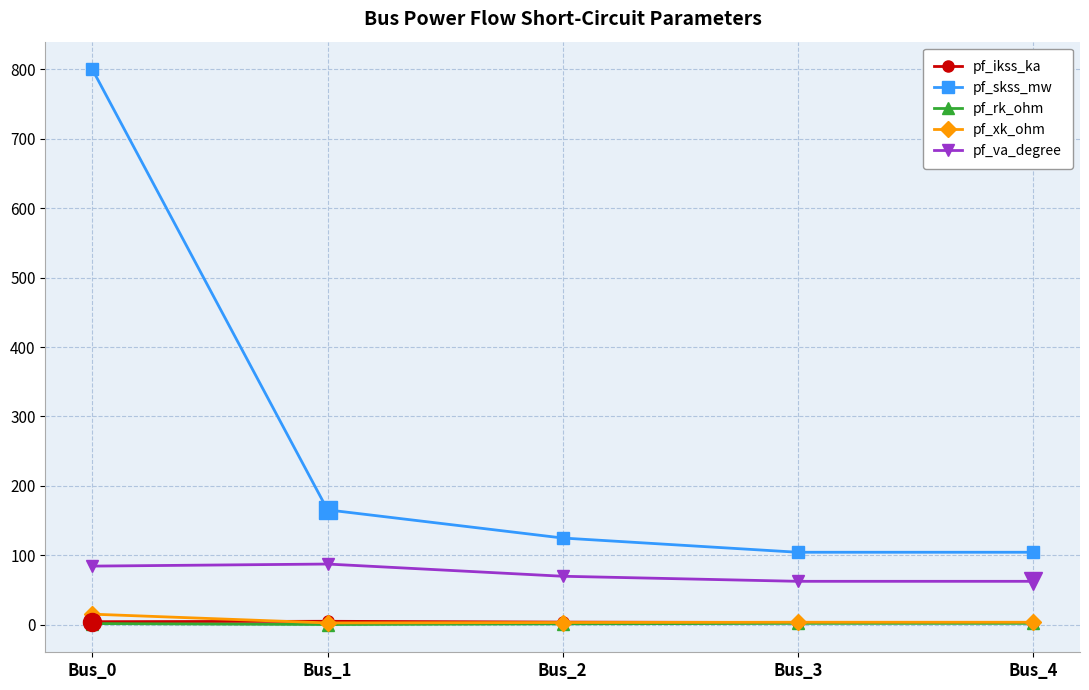

What is the sum of all pf_rk_ohm values?

6.3